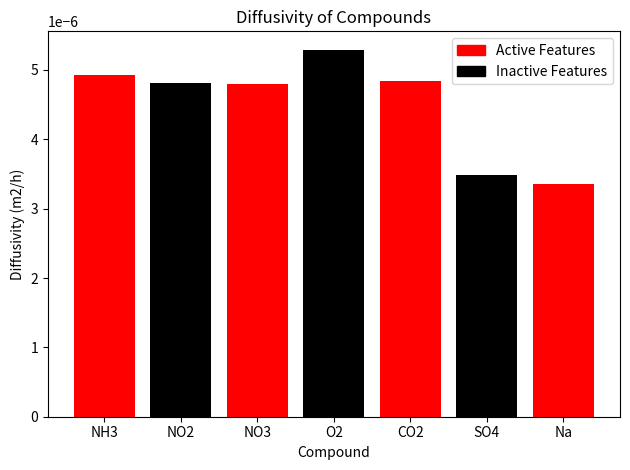

Are the bars horizontal?

No